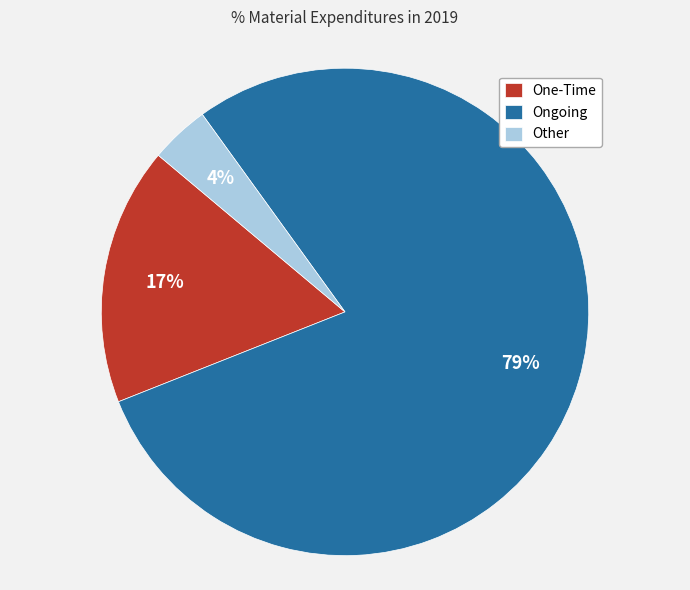

What percentage is the Other slice, to the nearest percent?

4%